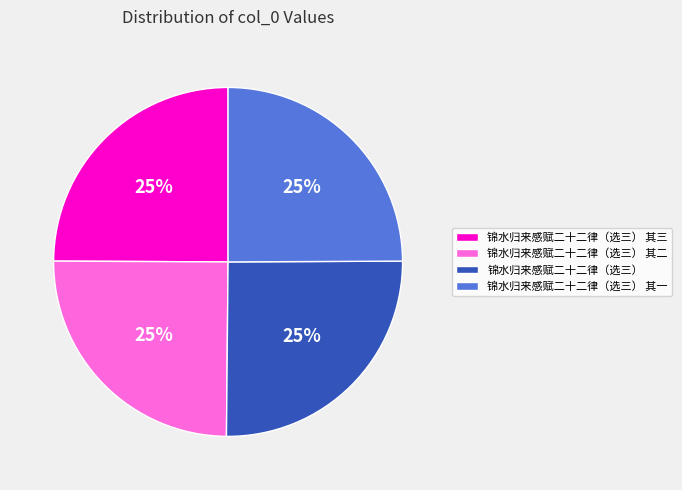

Is 锦水归来感赋二十二律（选三） 其二 the majority of the pie?

No